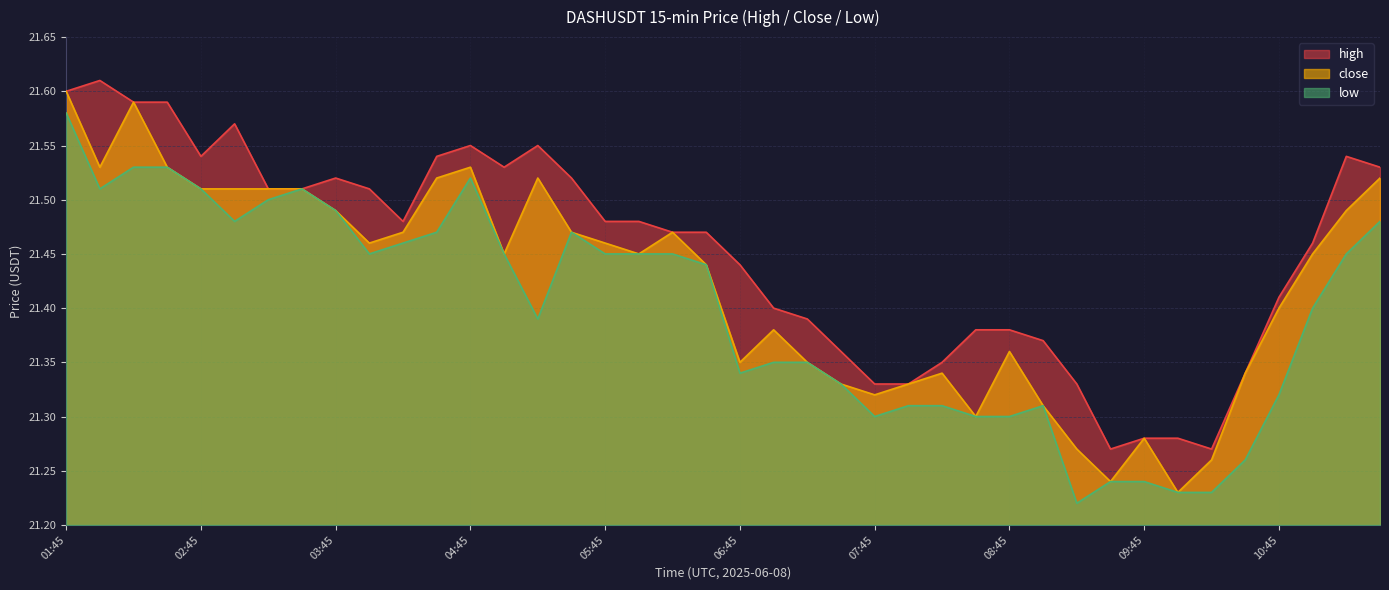

Which series has the largest range (max minus min)?

close